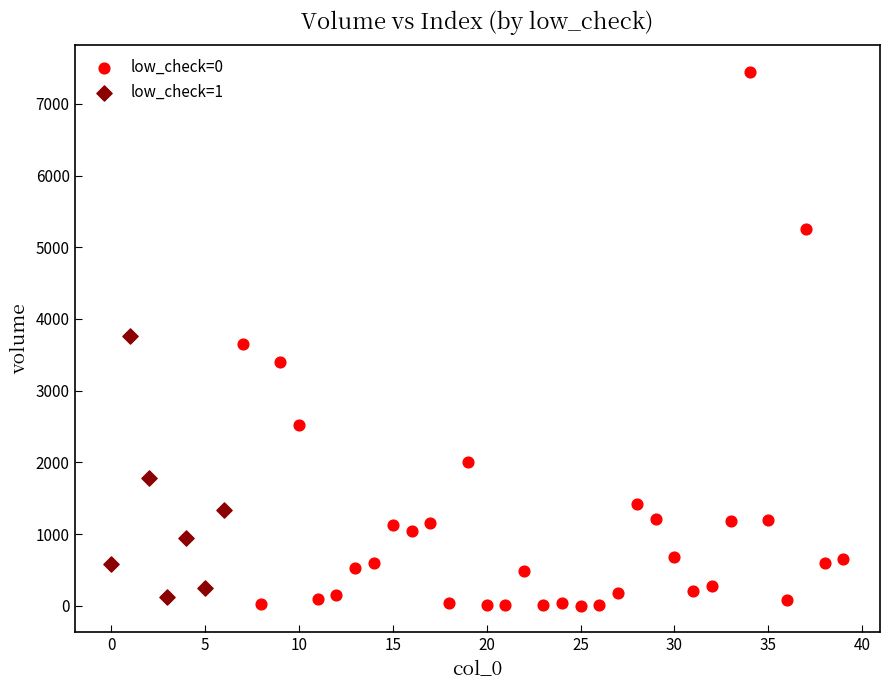

Which series contains the highest Y value?

low_check=0